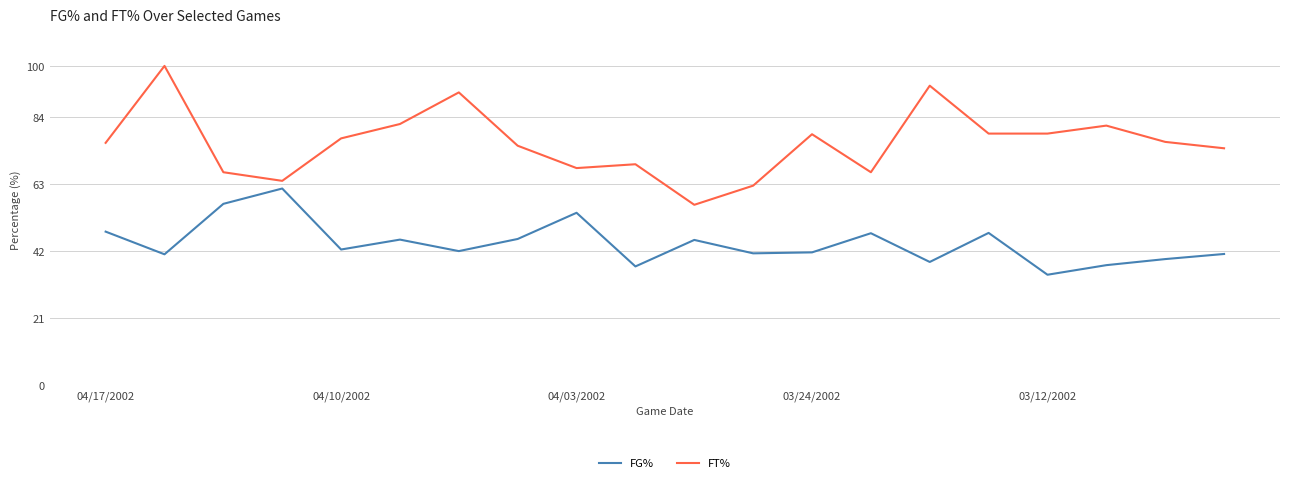

True or false: FG% and FT% intersect in this chart.

False